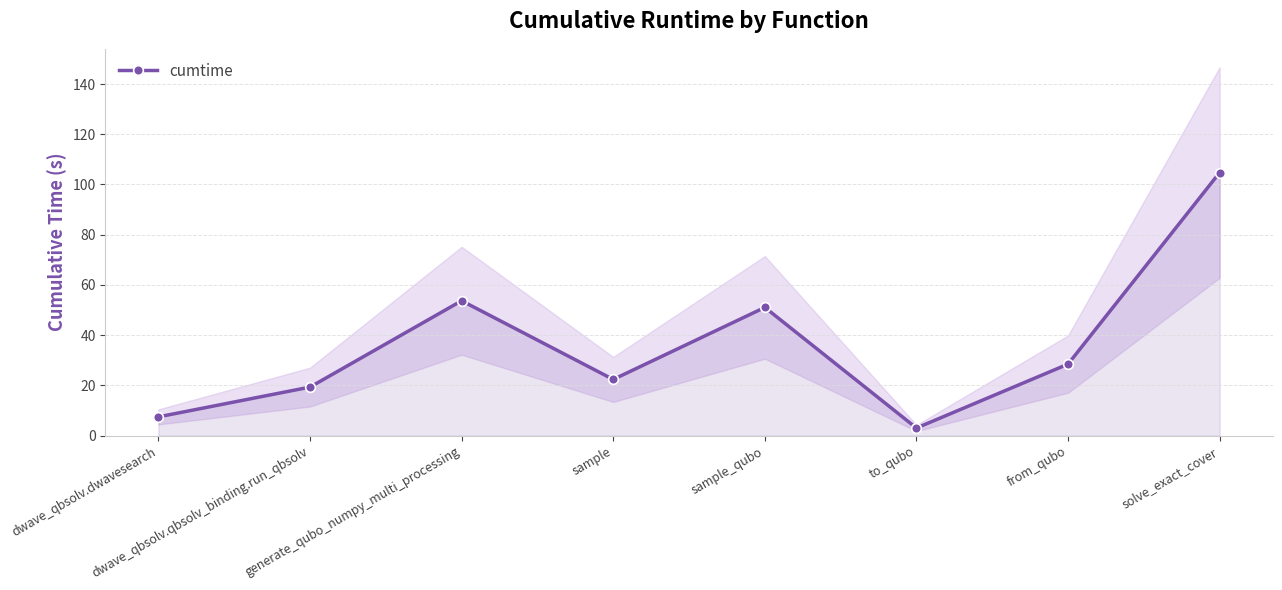

The value at dwave_qbsolv.qbsolv_binding.run_qbsolv is 26.7. True or false?

False